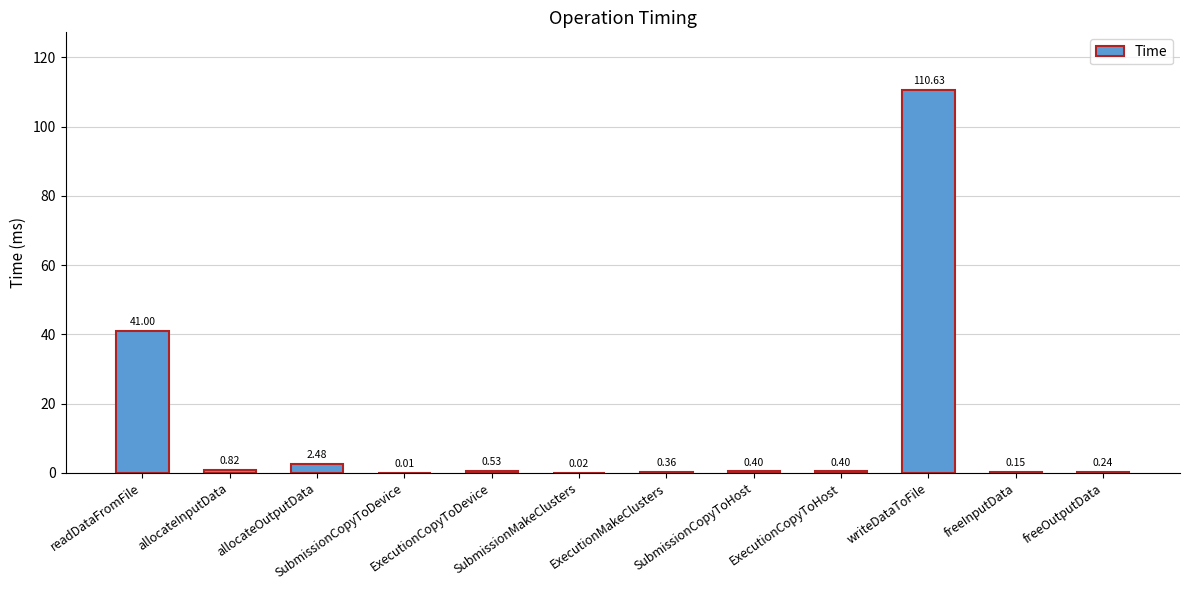

At which label is the value closest to 55?

readDataFromFile